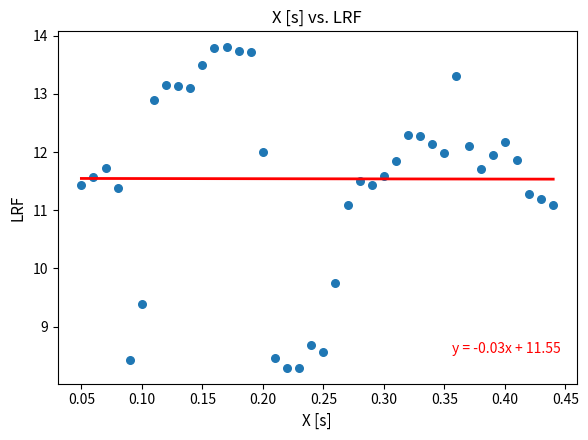

What is the range of Y values (max minus min)?

5.5